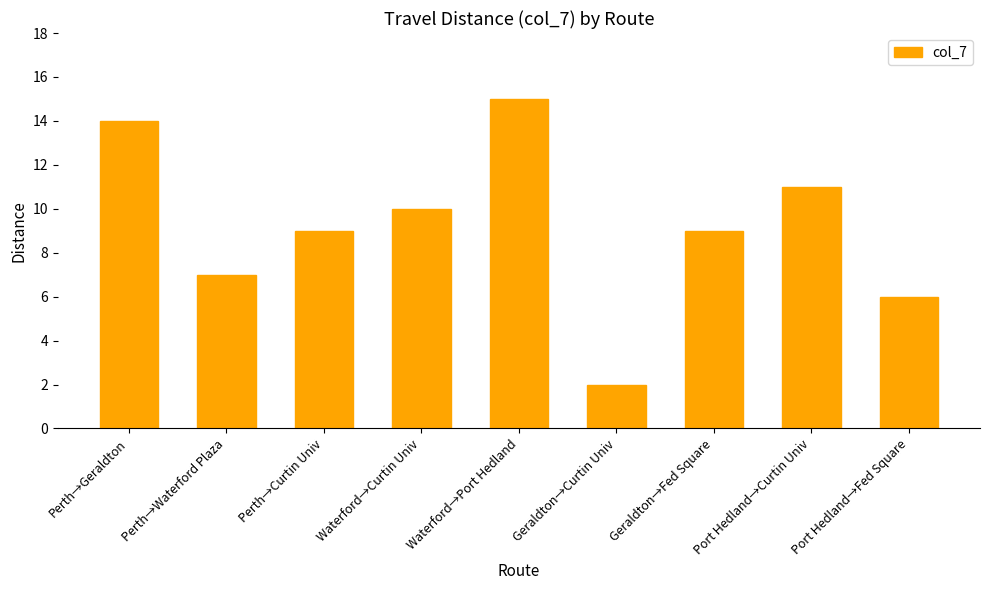

What is the label of the 1st bar from the right?

Port Hedland→Fed Square